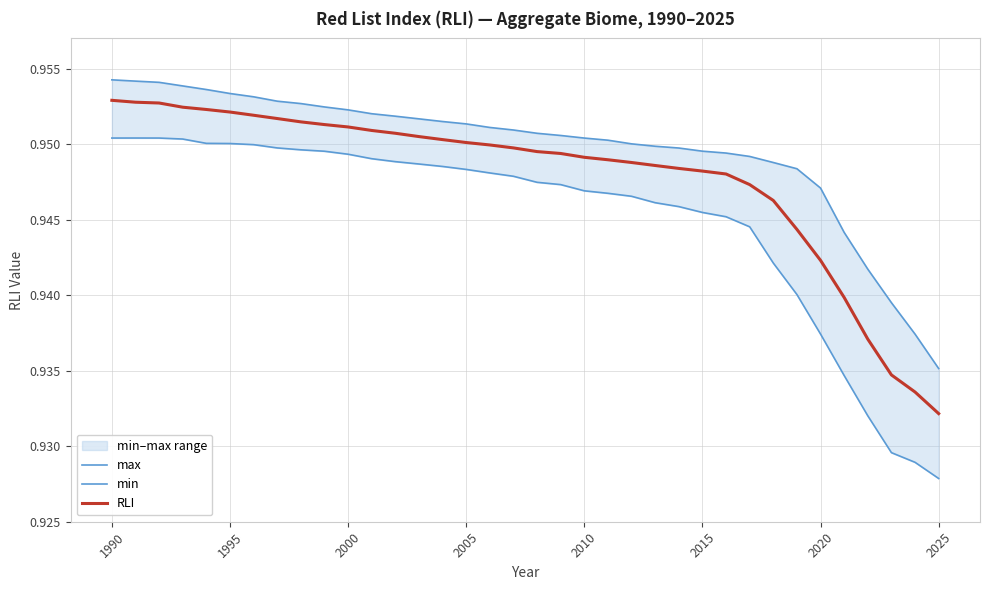

At which label is RLI closest to 0?

2025